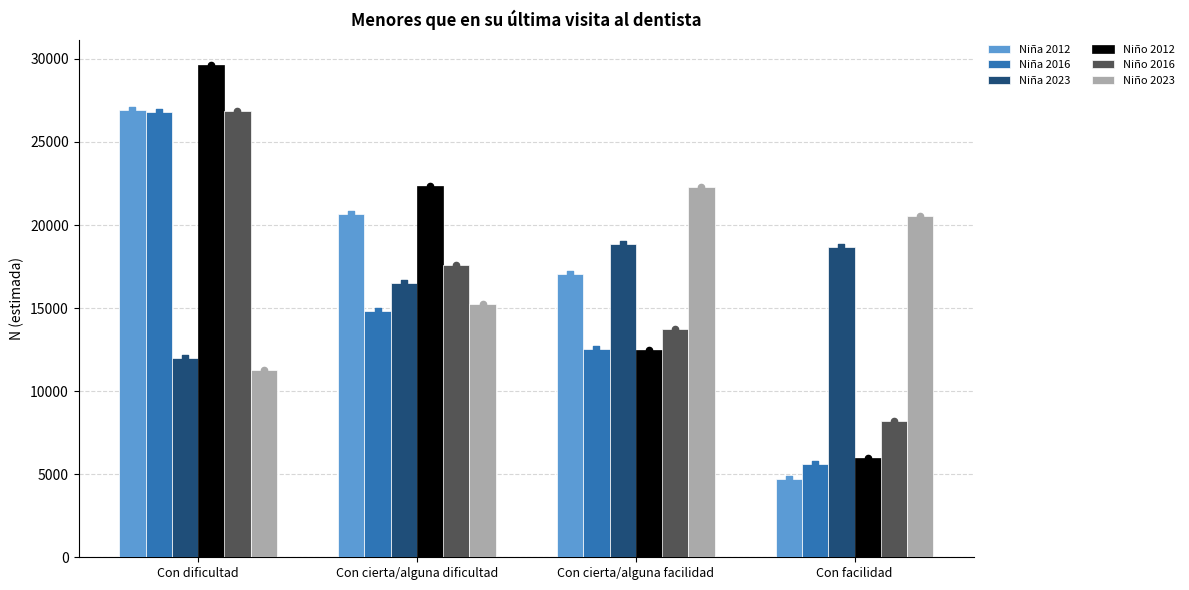

Which series has the largest Y range (max minus min)?

Niño 2012